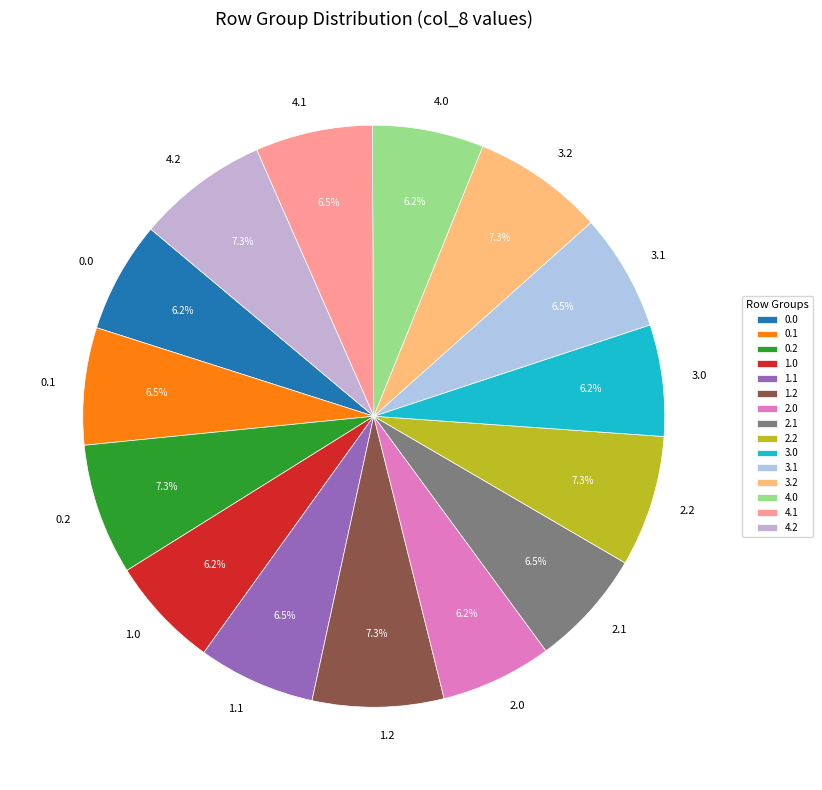

Which has a higher value, 0.1 or 3.2?

3.2